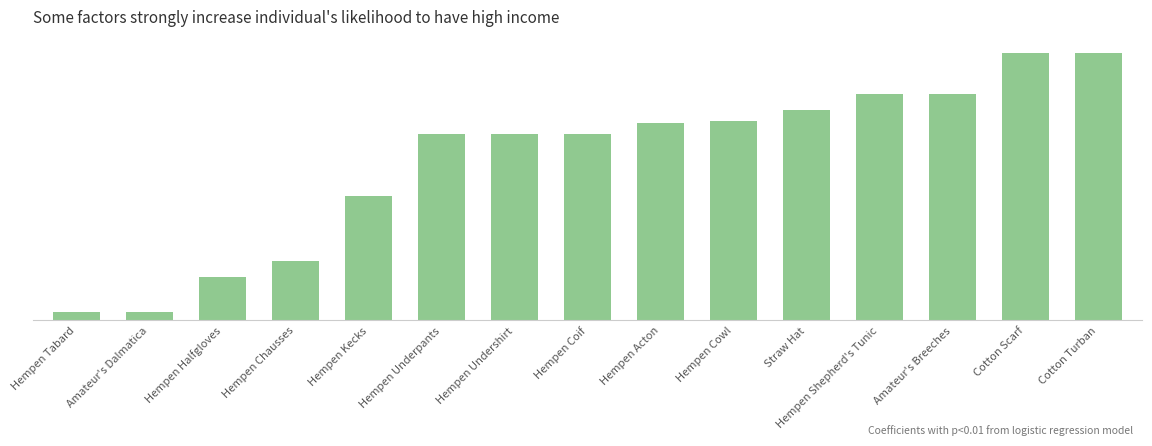

What is the label of the 14th bar from the right?

Amateur's Dalmatica